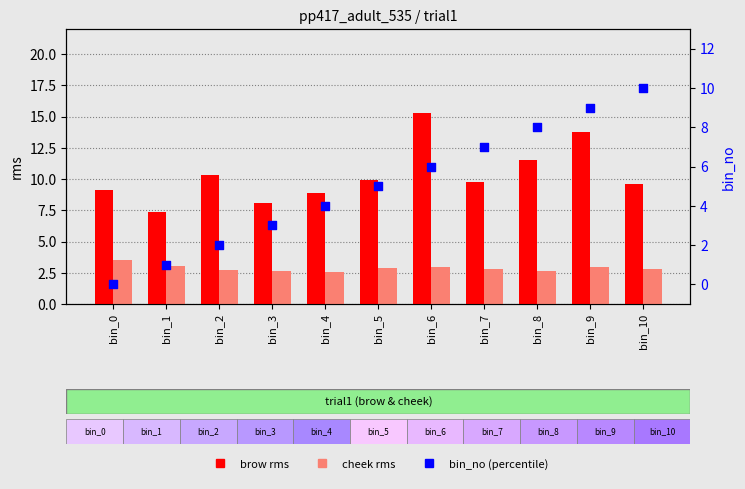

Which series reaches the maximum Y coordinate?

brow